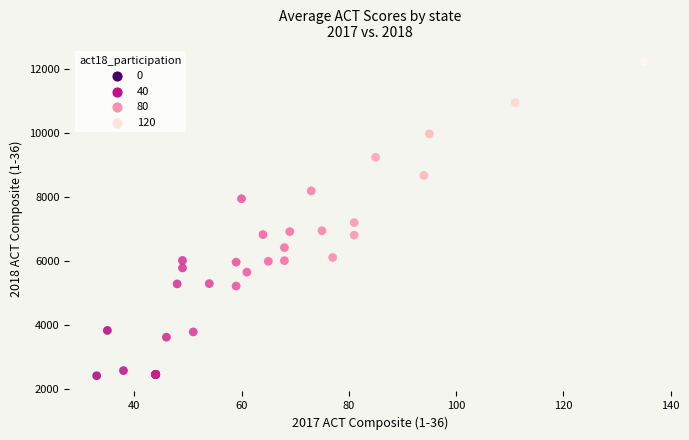

What Y value in the scatter plot is closest to 7336?

7207